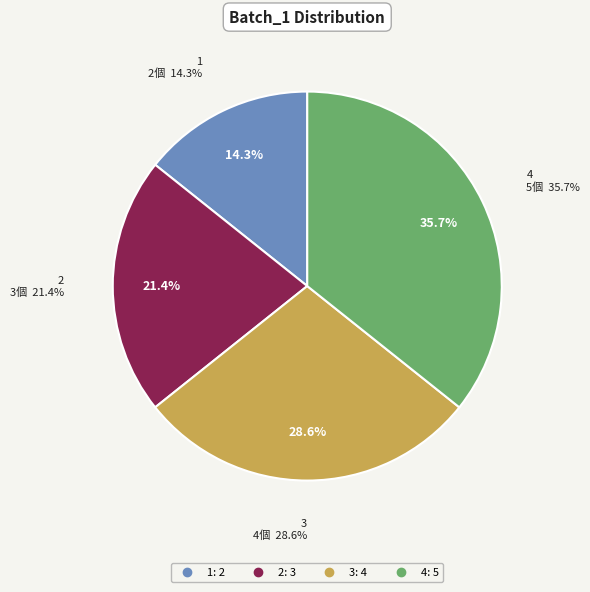

What is the ratio of the value at 3 to the value at 2?

1.3